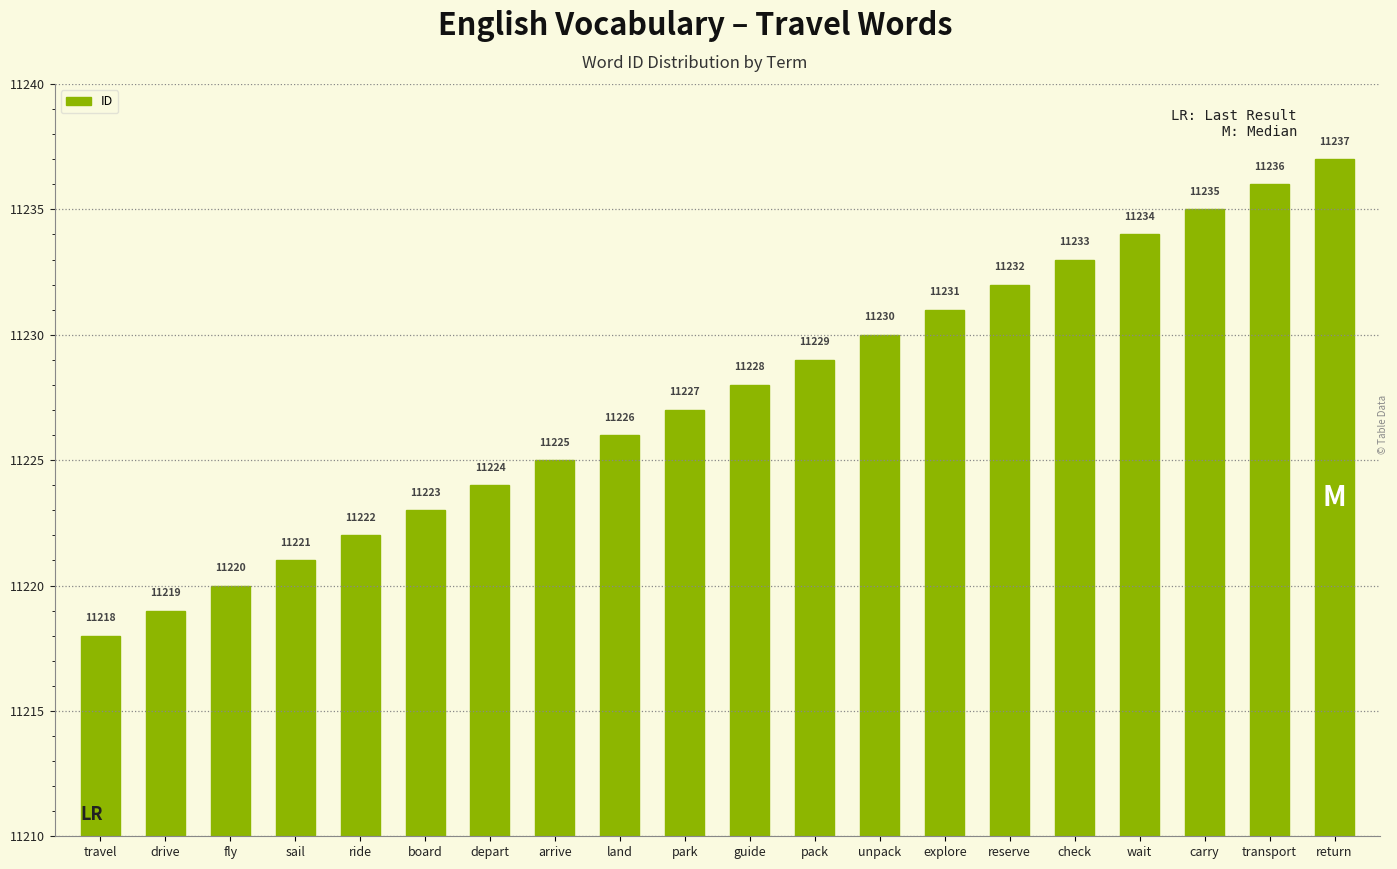

How many distinct data groups are displayed?

1